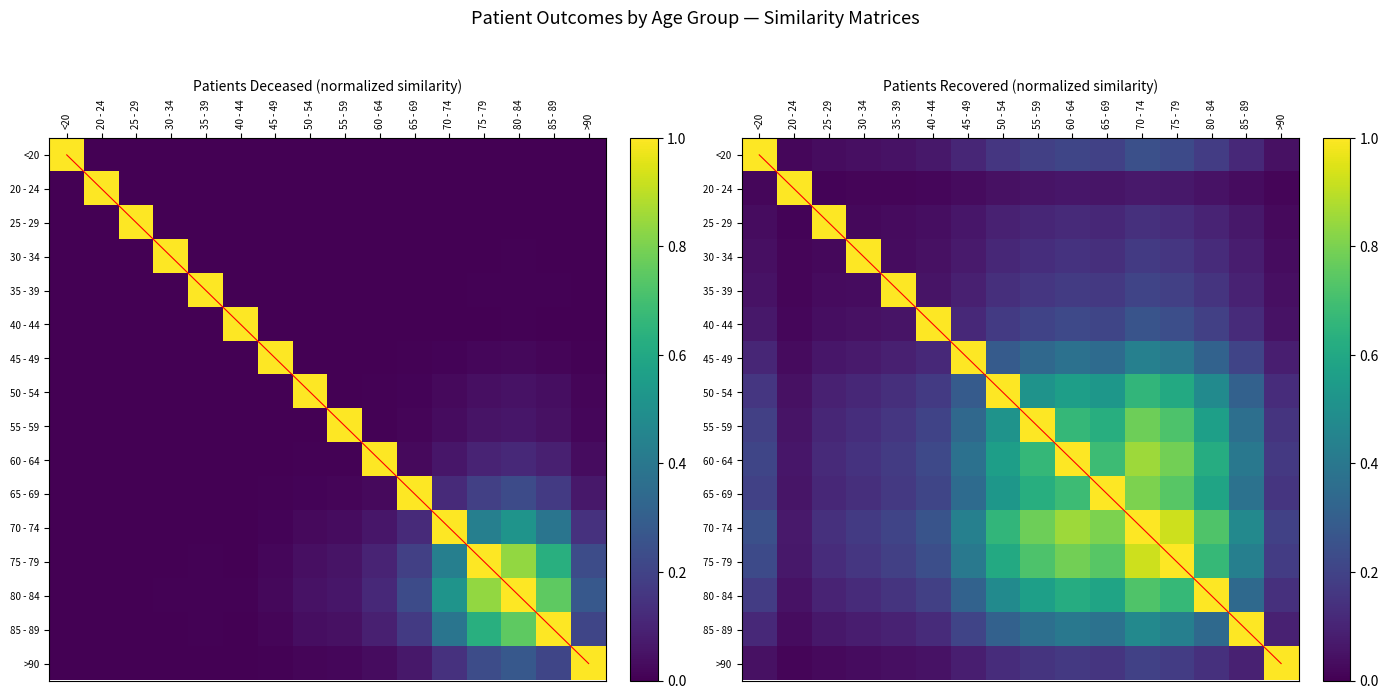

True or false: Diagonal has a value of 7.2 at 40 - 44.

False